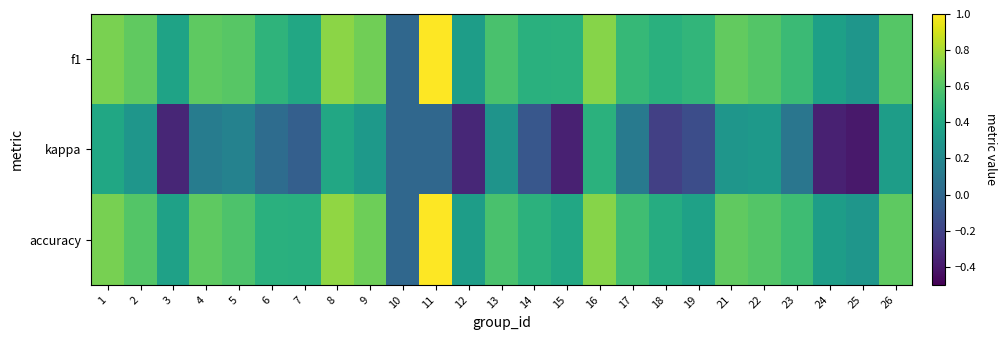

What is the minimum value shown in the chart?

-0.4